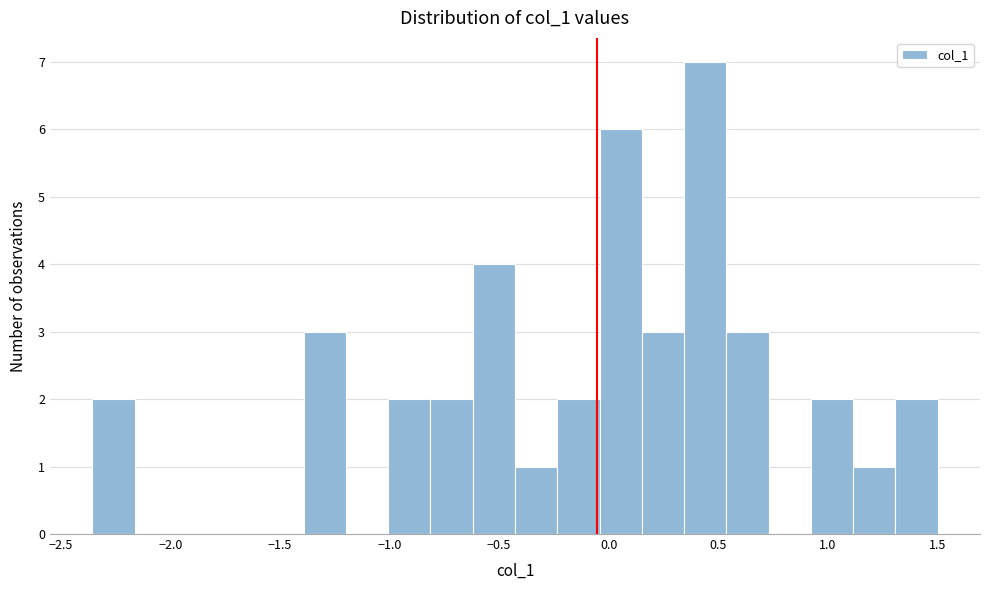

Read against the x-axis, roughly where is the centre of the tallest bar?

0.45